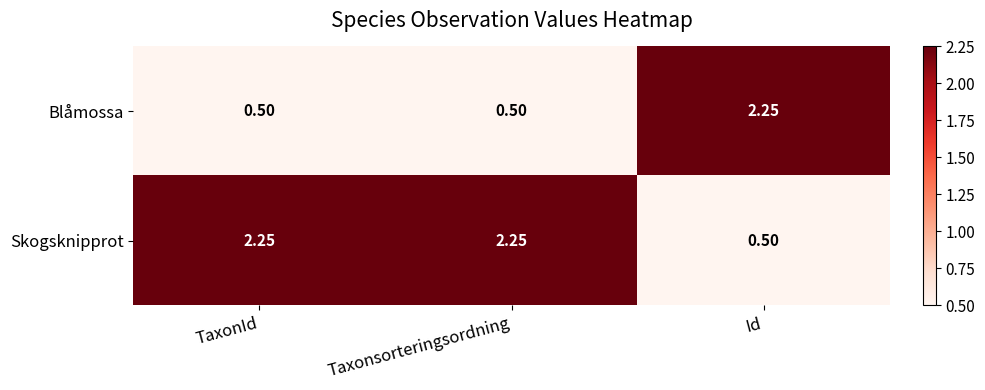

Which series has the largest total across all categories?

Skogsknipprot